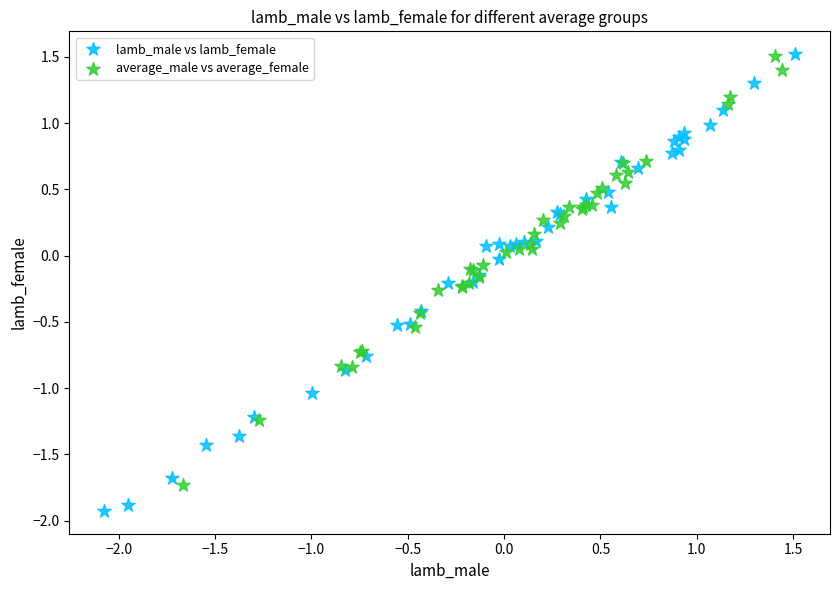

Which series has the largest Y range (max minus min)?

lamb_male vs lamb_female